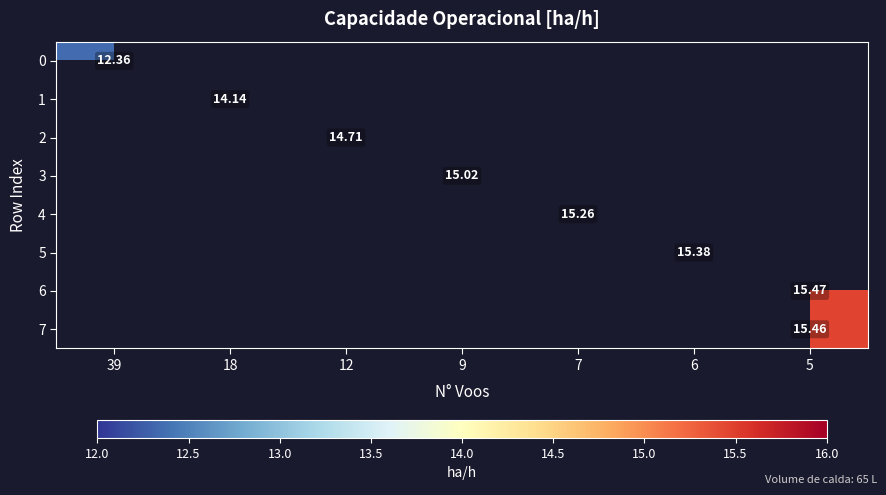

Count the number of categories in the chart.

7